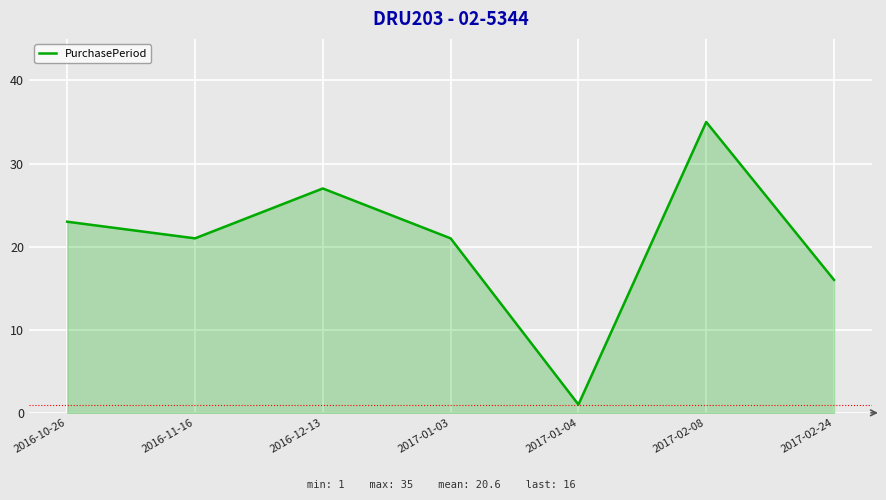

Reading right to left, transcribe all the data shown in this chart.

2017-02-24=16	2017-02-08=35	2017-01-04=1	2017-01-03=21	2016-12-13=27	2016-11-16=21	2016-10-26=23